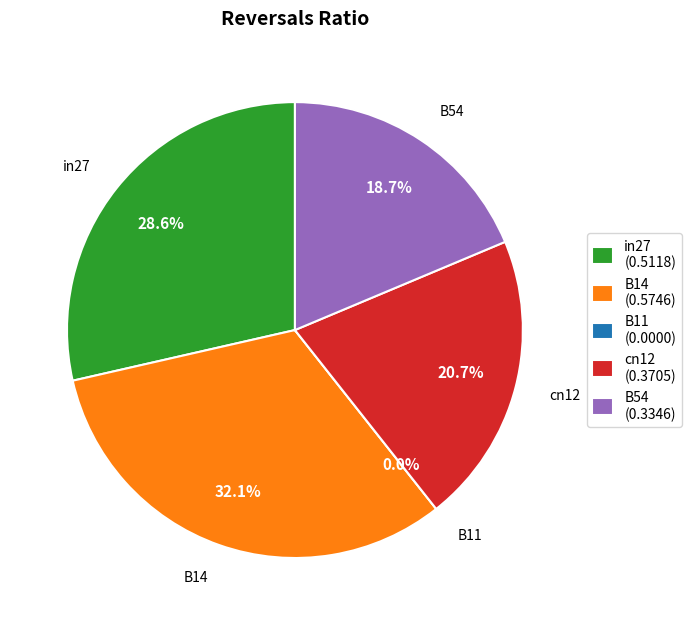

What percentage is NOT represented by B54?

81.3%